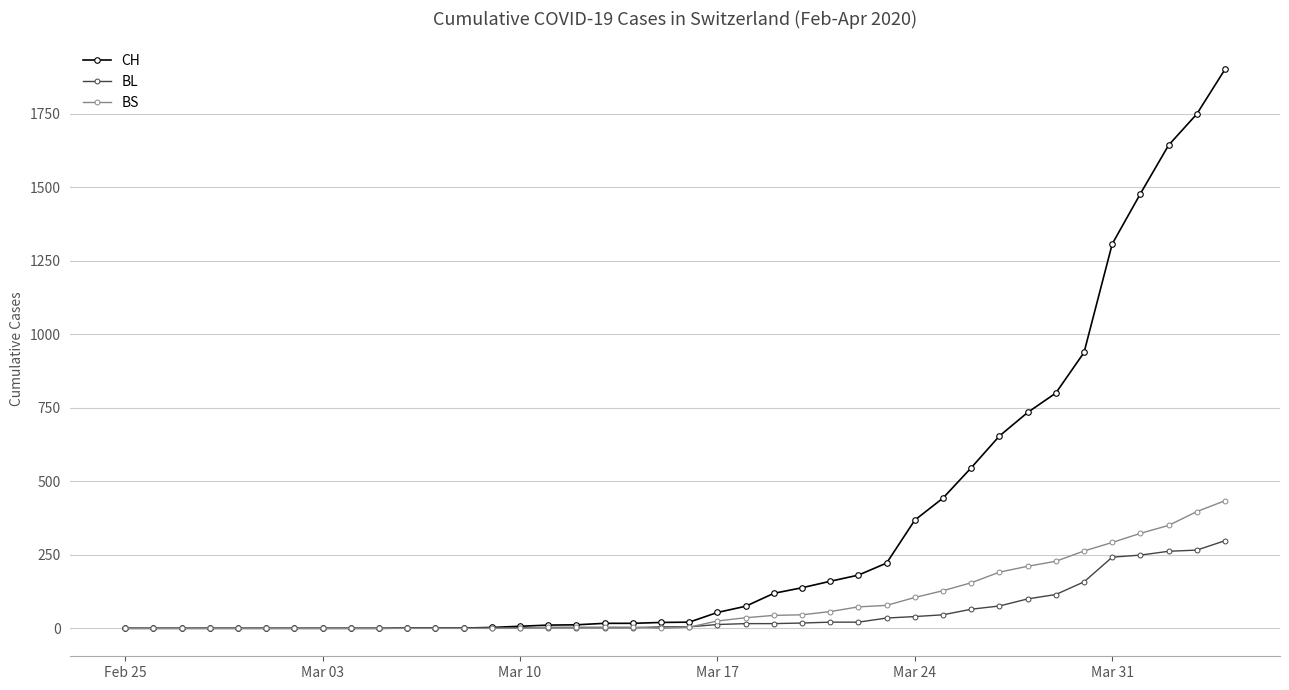

Which series has the largest total across all categories?

CH